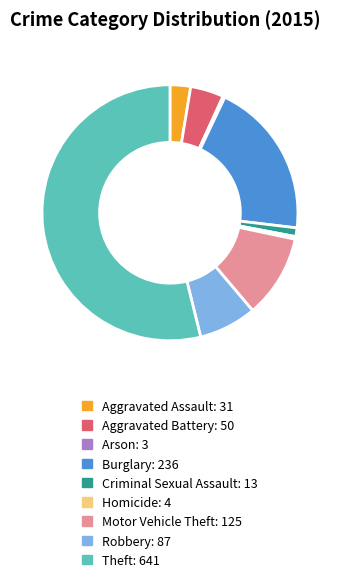

Which has a higher value, Theft or Aggravated Battery?

Theft